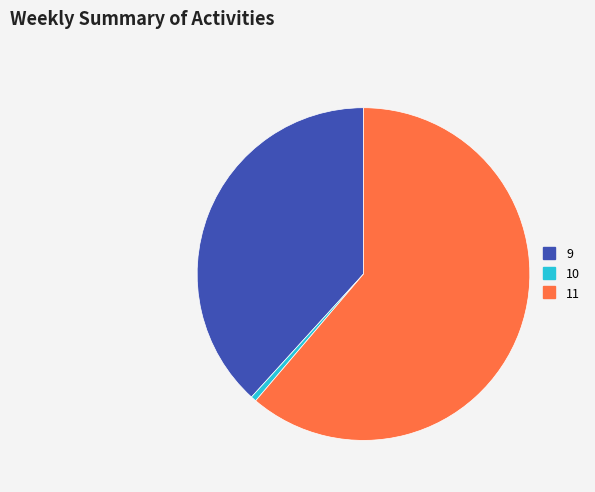

Combined, do 11 and 9 account for over 50%?

Yes